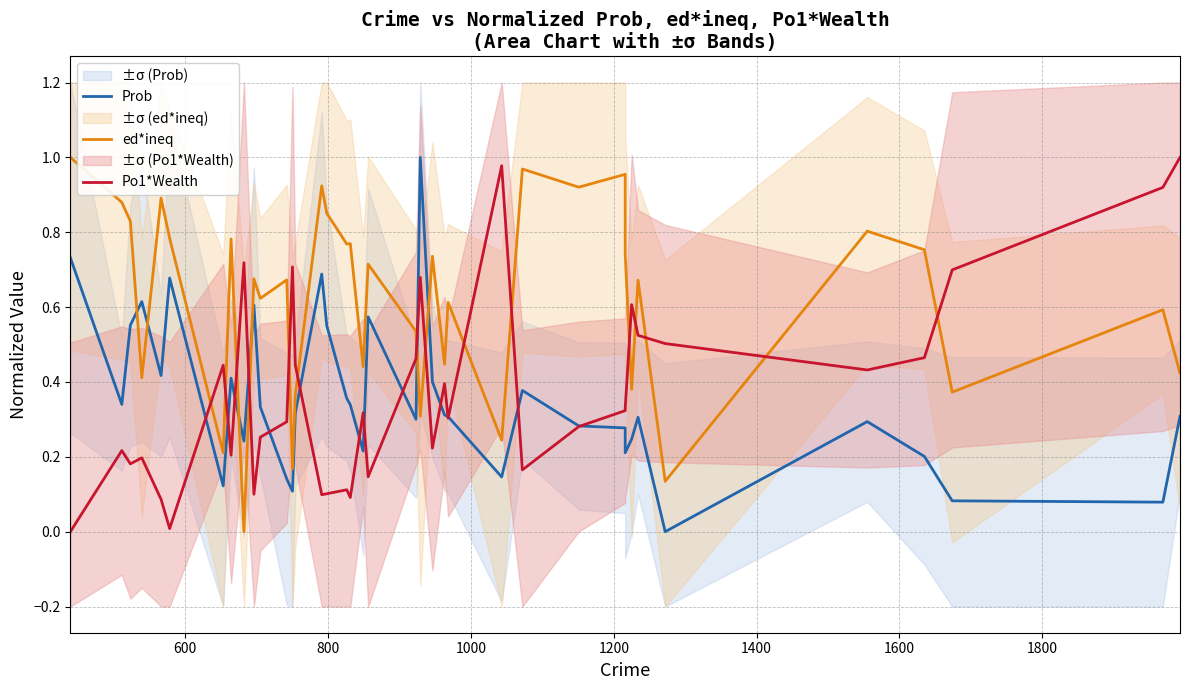

How many lines are shown in the chart?

3